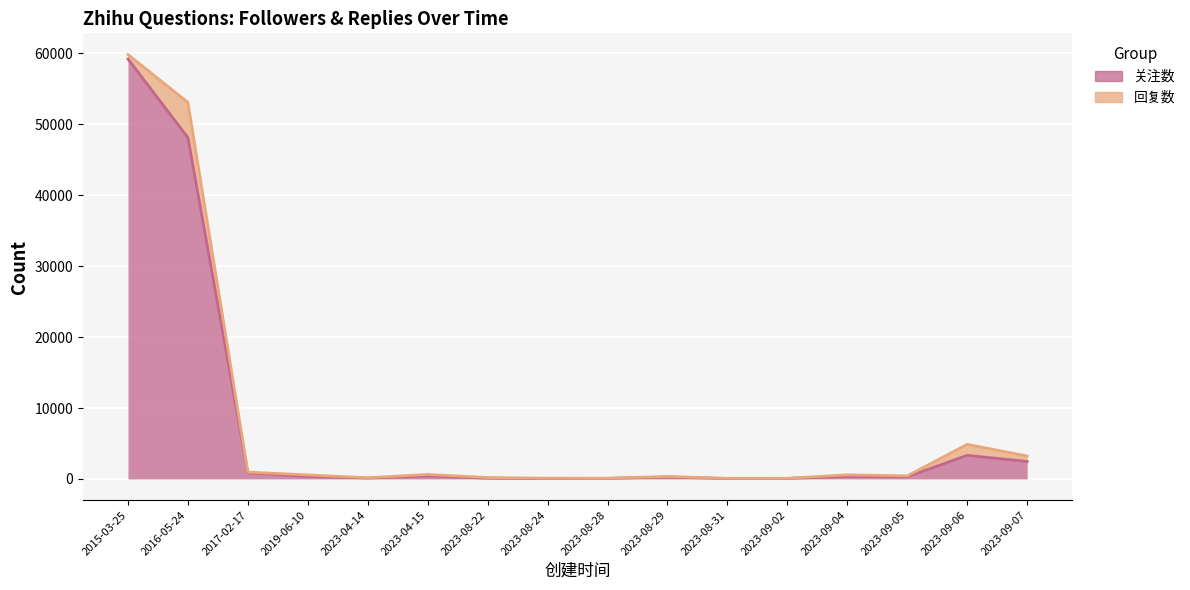

True or false: the data has more than 0 interior local peaks.

True